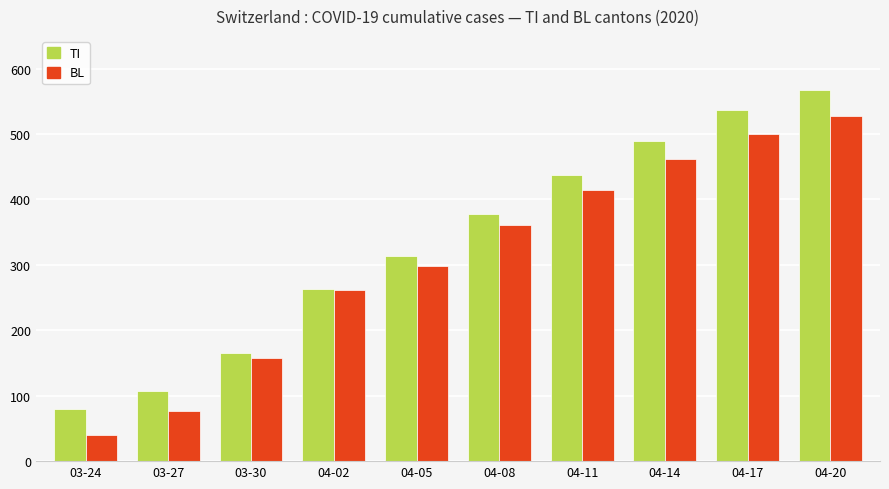

Is it true that TI equals 567 at 04-20?

True